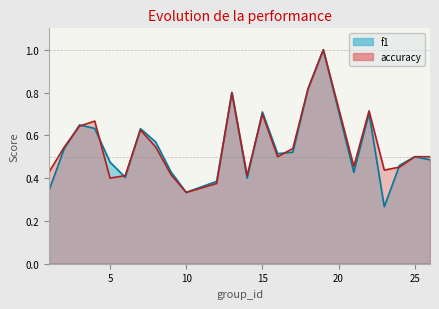

How many times do accuracy and f1 cross each other?

8